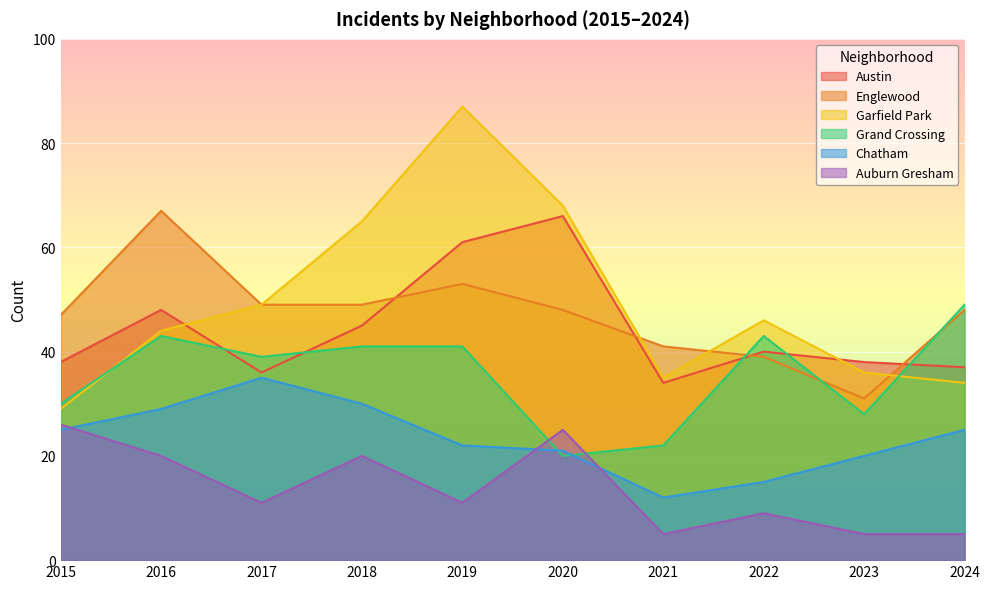

At which category is the sum across all series the highest?

2019